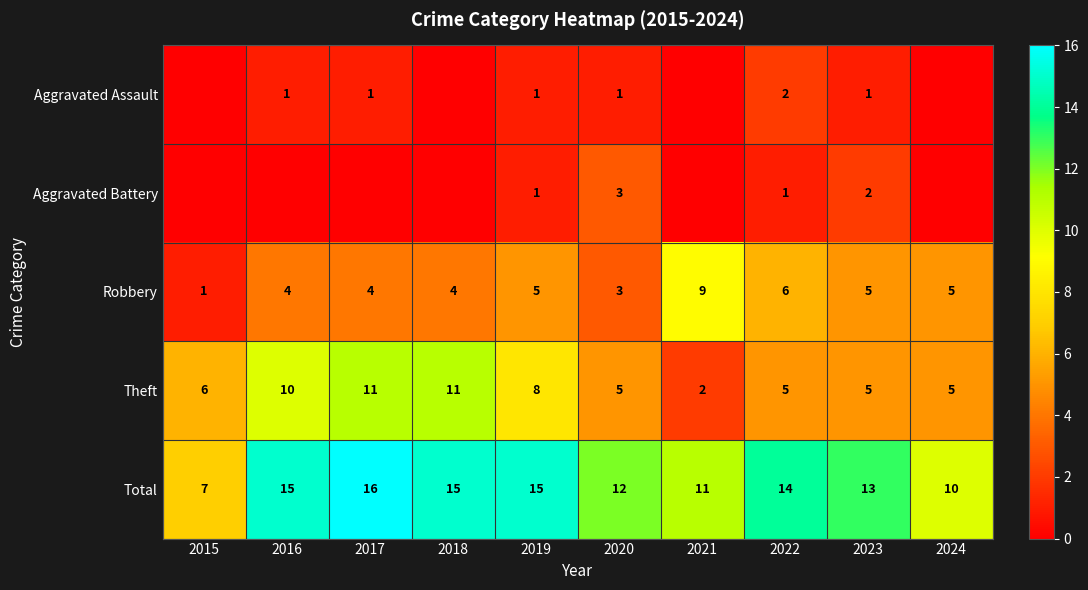

Is the value of Theft at 2024 greater than the value of Total at 2018?

No